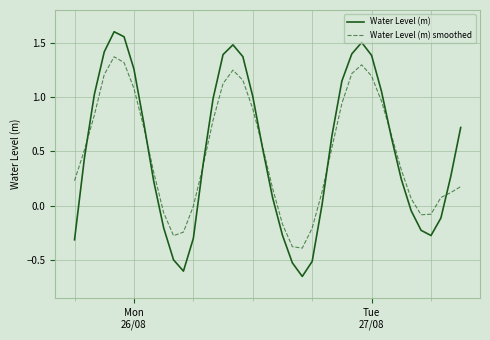

What is the minimum value for Water Level (m) smoothed?

-0.4